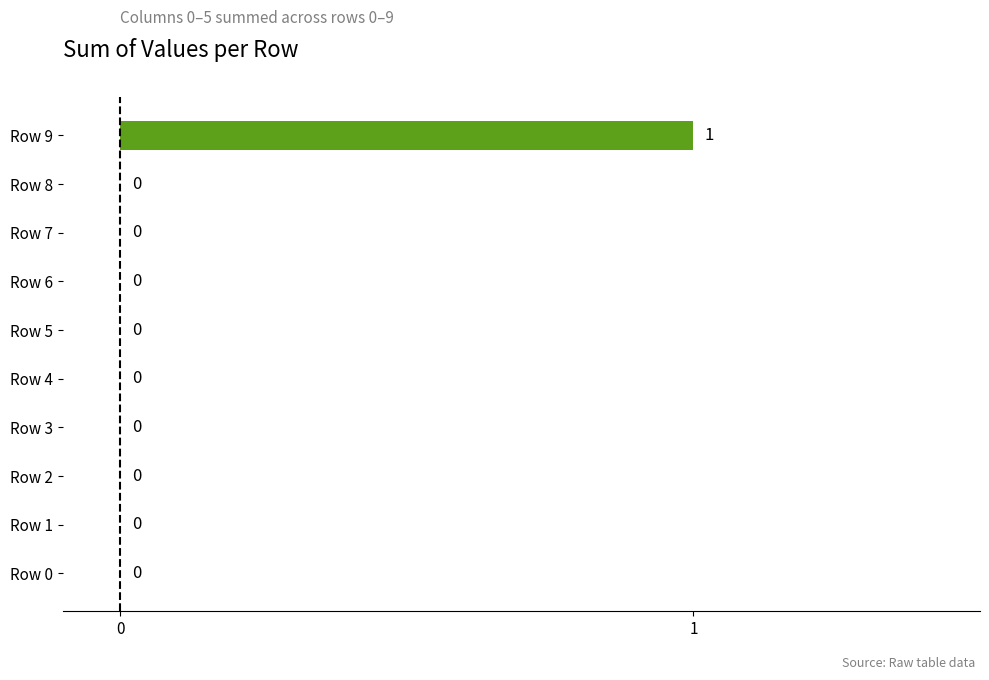

The value at Row 8 is -1. True or false?

False